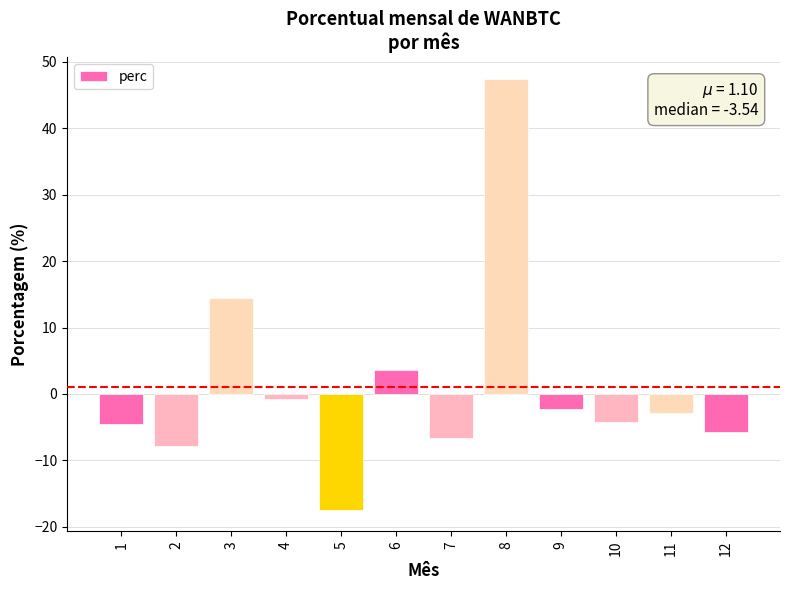

Is it true that the value at 9 is -2.2?

True